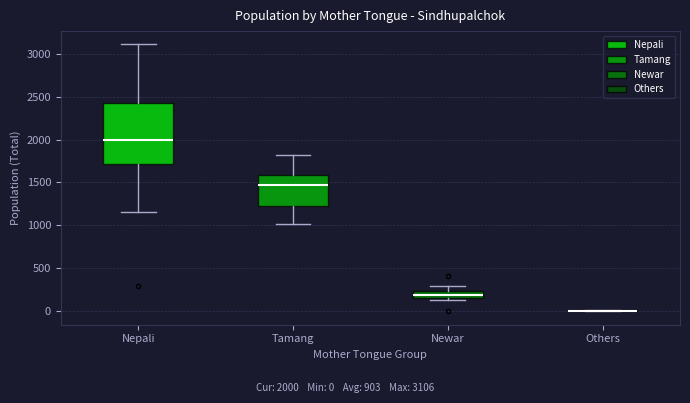

Where does the median line of the box for Newar sit on the y-axis? The values are not printed on the chart, so give them approximately, as read against the axis.

200